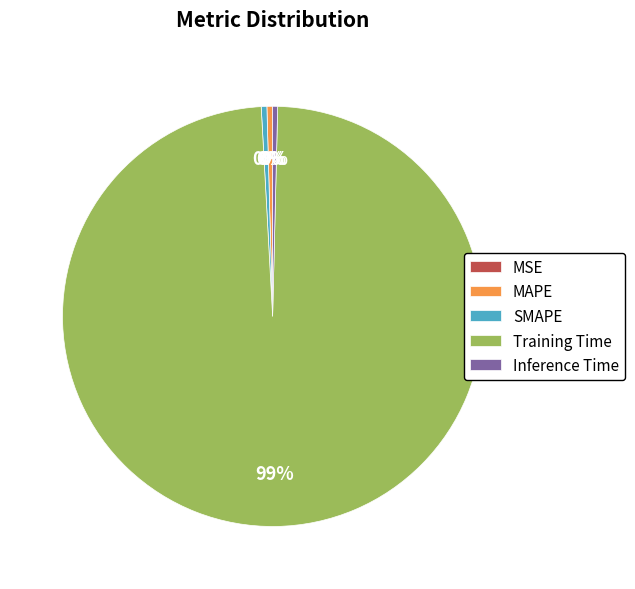

Combined, do SMAPE and MAPE account for over 50%?

No